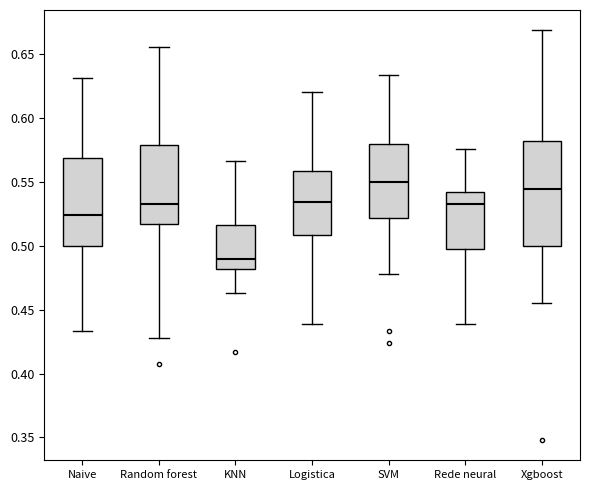

Which box has the lowest median line?

KNN